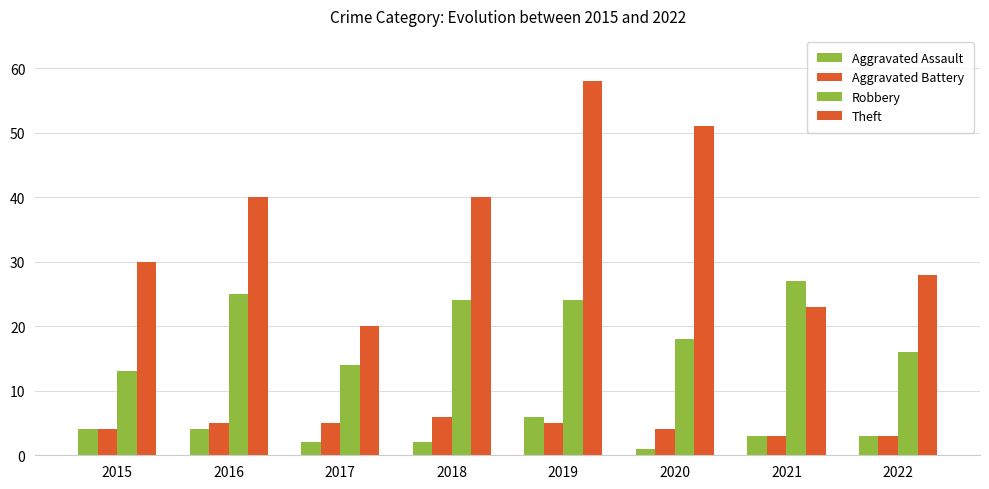

Which series changed the most between 2017 and 2020?

Theft